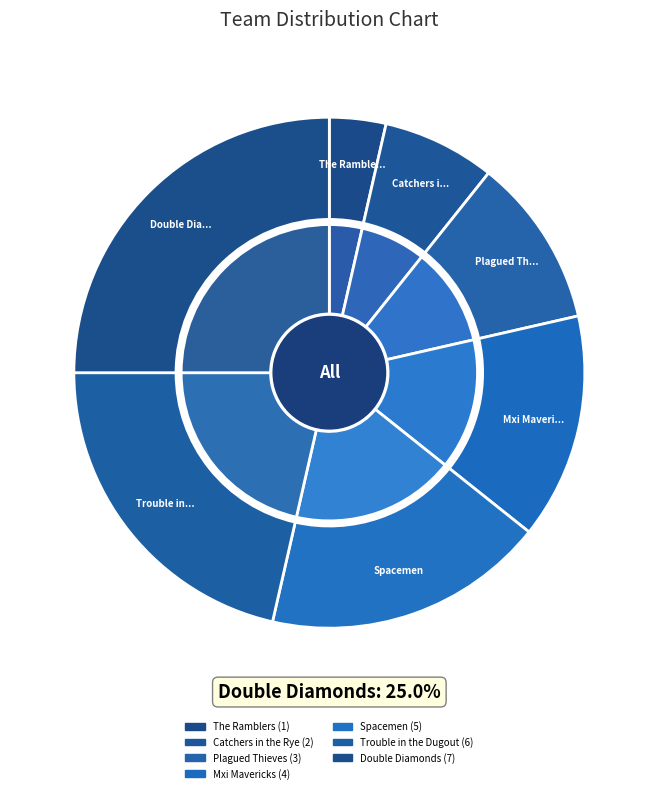

Is it true that The Ramblers is 4% of the pie?

True